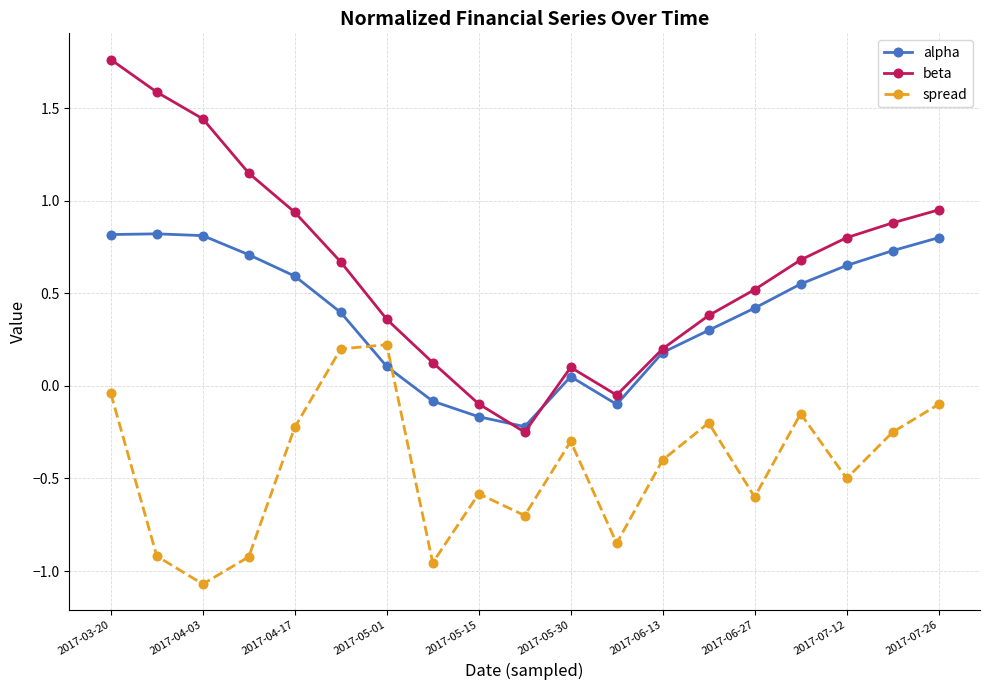

At how many categories does at least one series exceed 1?

4